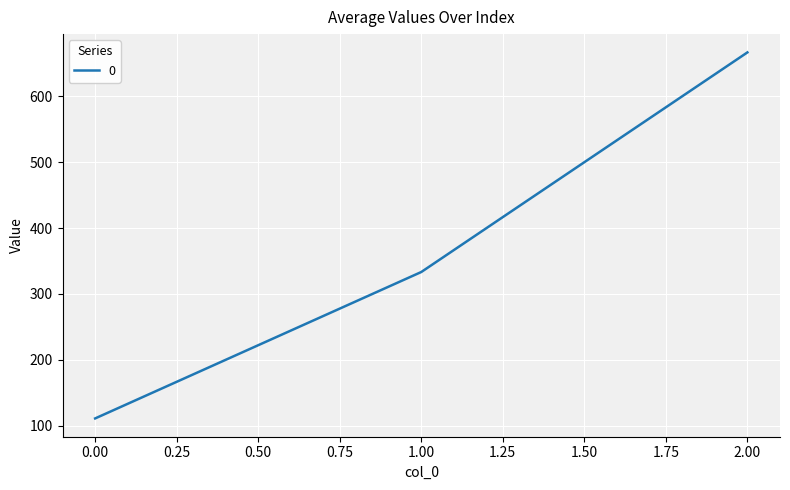

Is it true that the value at 2.00 is 666.7?

True